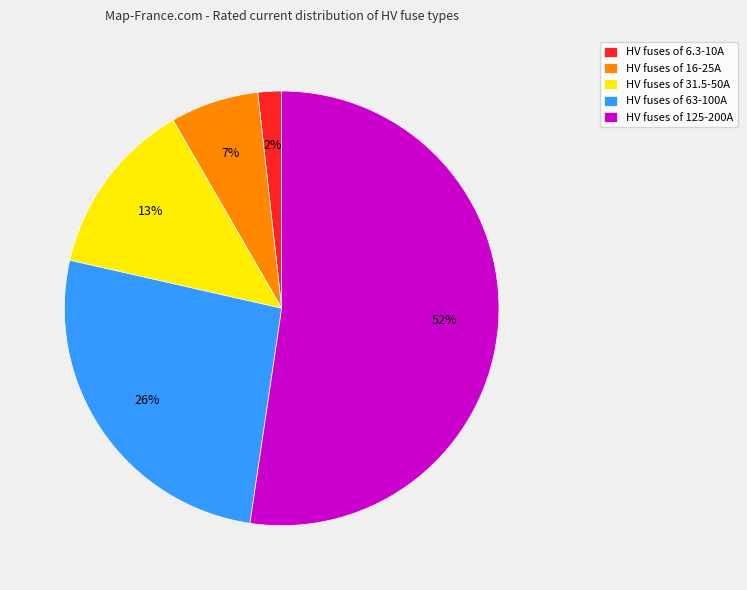

Count the number of slices in the pie.

5